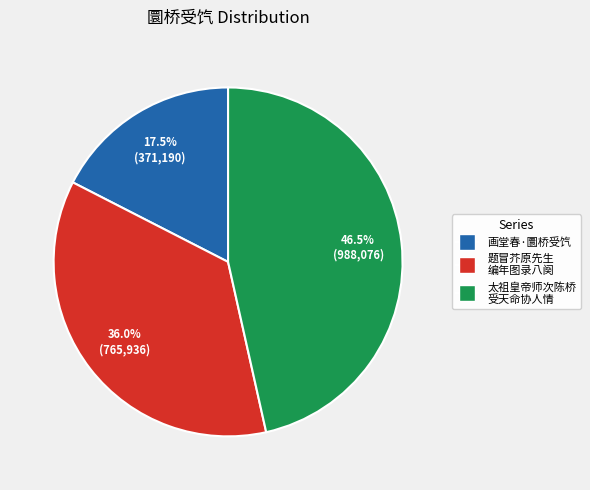

Is there any slice that represents more than half of the pie?

No